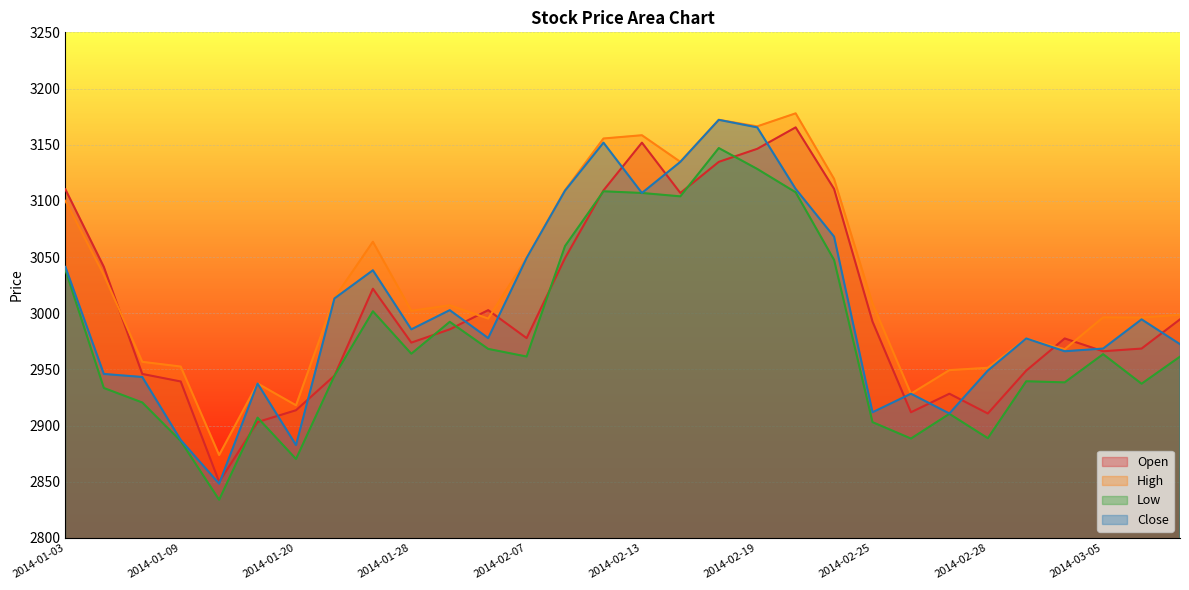

Where is Low nearest to the value 2990?

2014-01-29